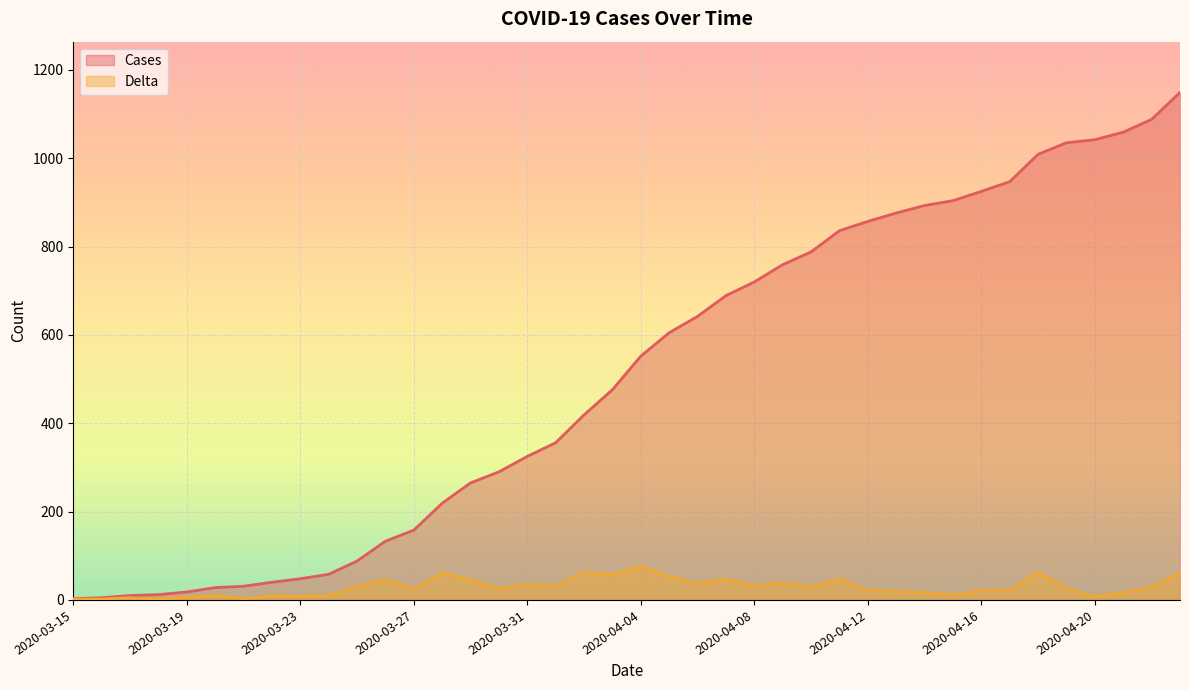

What position from the right is 19?

21